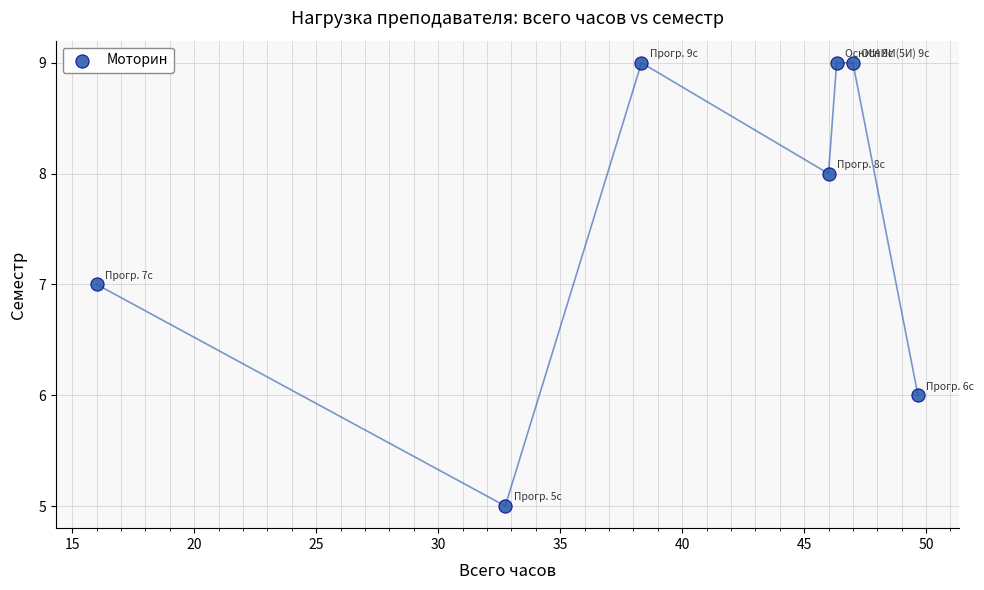

What is the range of Y values (max minus min)?

4